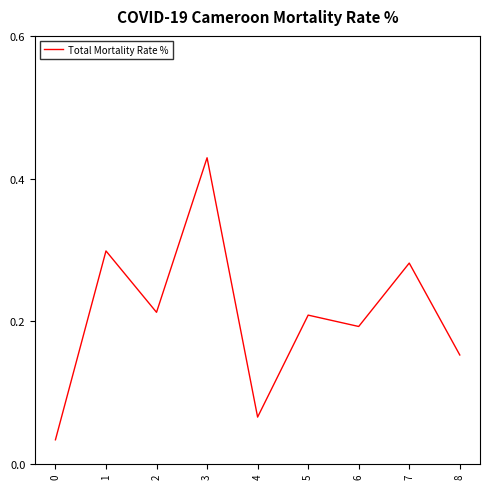

How many lines are shown in the chart?

1